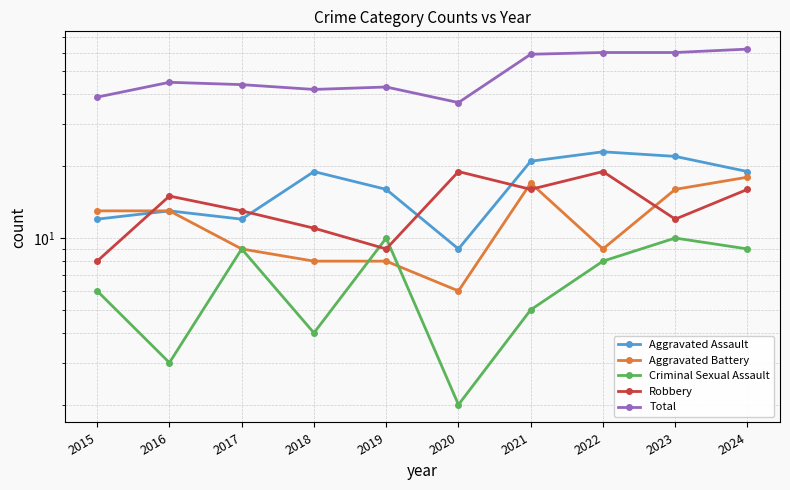

The Robbery series shows 8 at 2015. True or false?

True